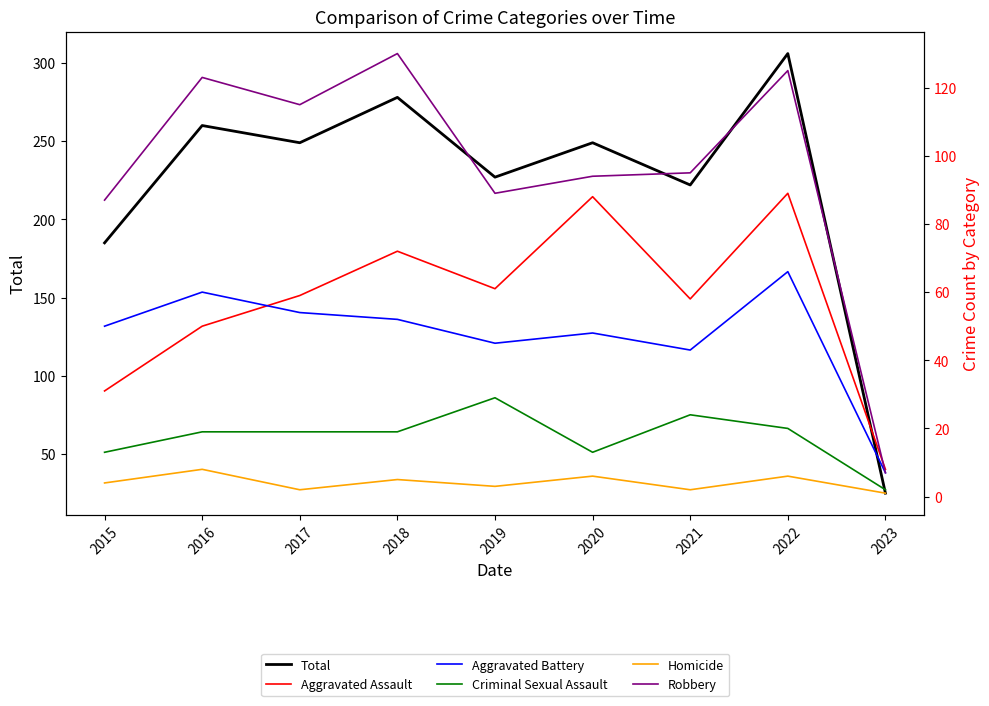

Which series changed the most between 2019 and 2020?

Aggravated Assault